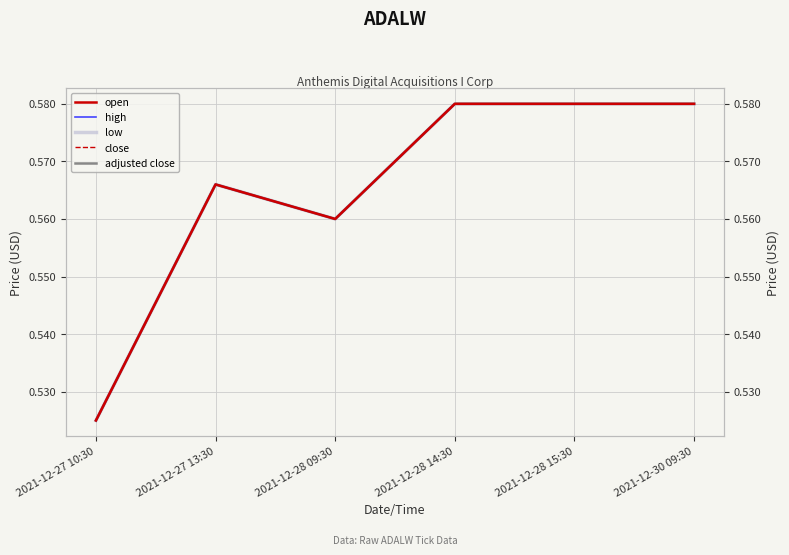

Which has a higher value, 2021-12-28 15:30 or 2021-12-28 14:30?

2021-12-28 15:30